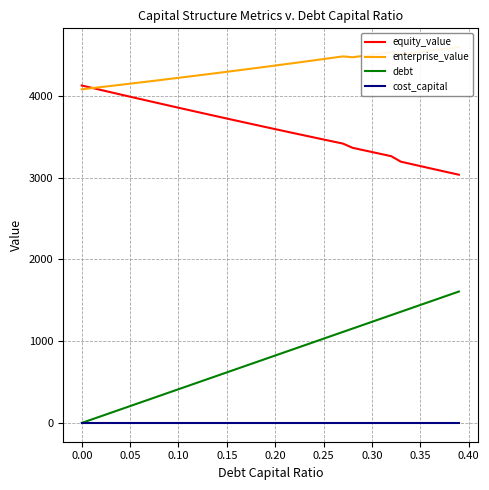

What is the sum of all enterprise_value values?

174020.1